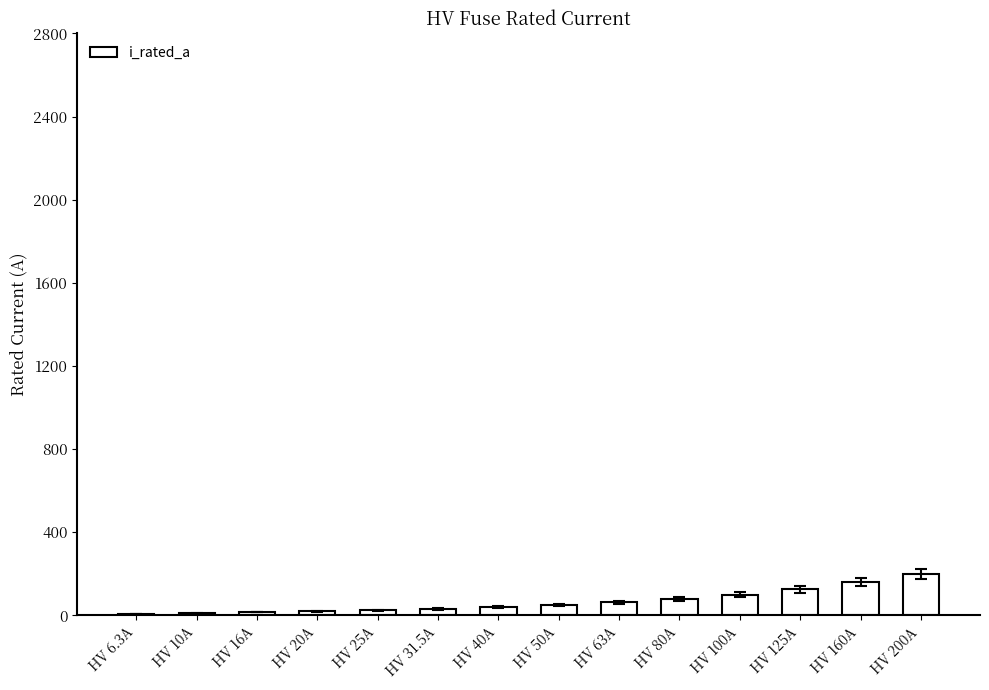

What is the ratio of the value at HV 63A to the value at HV 16A?

3.9